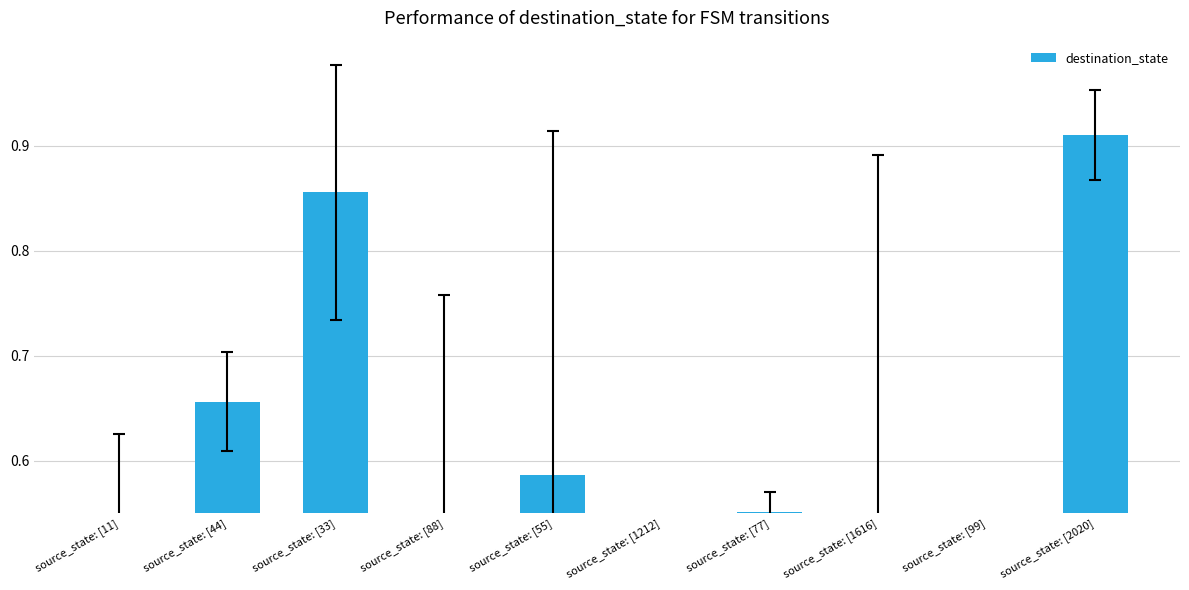

At which label is the value closest to 0?

source_state: [1212]